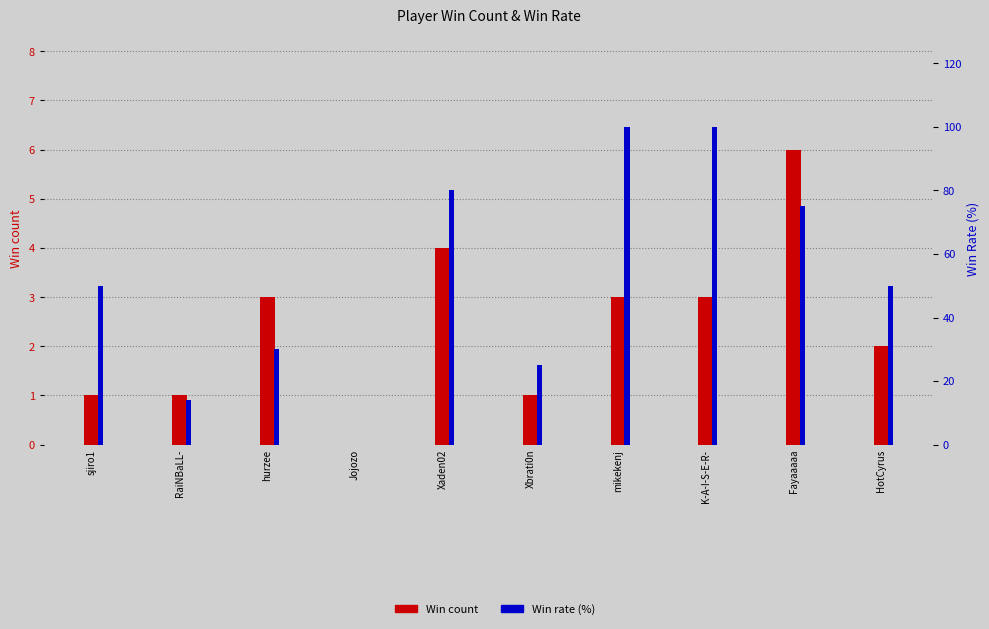

At how many categories does at least one series exceed 7?

9